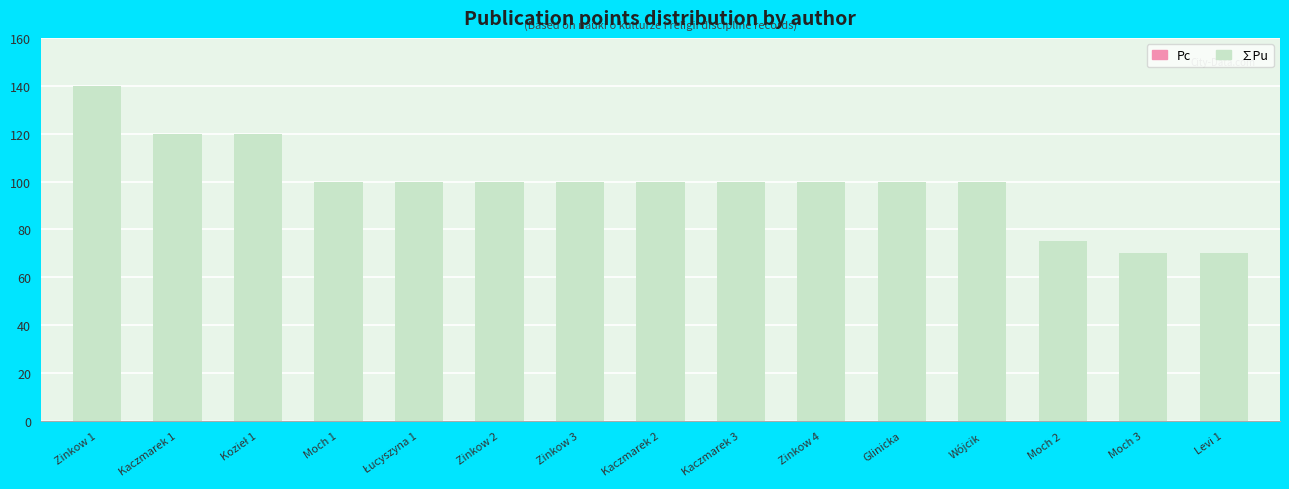

At which category is the sum across all series the highest?

Zinkow 1